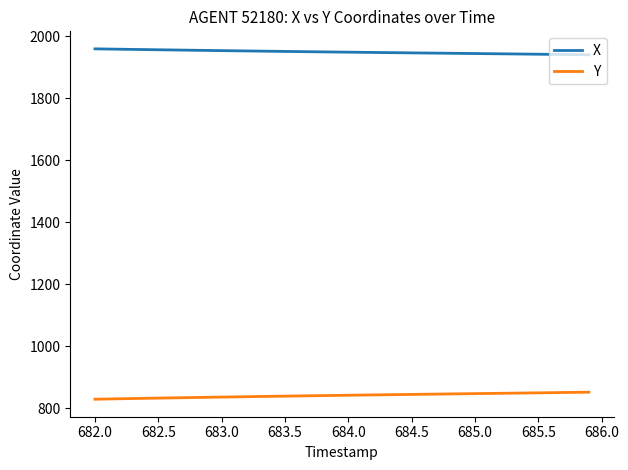

True or false: X and Y intersect in this chart.

False